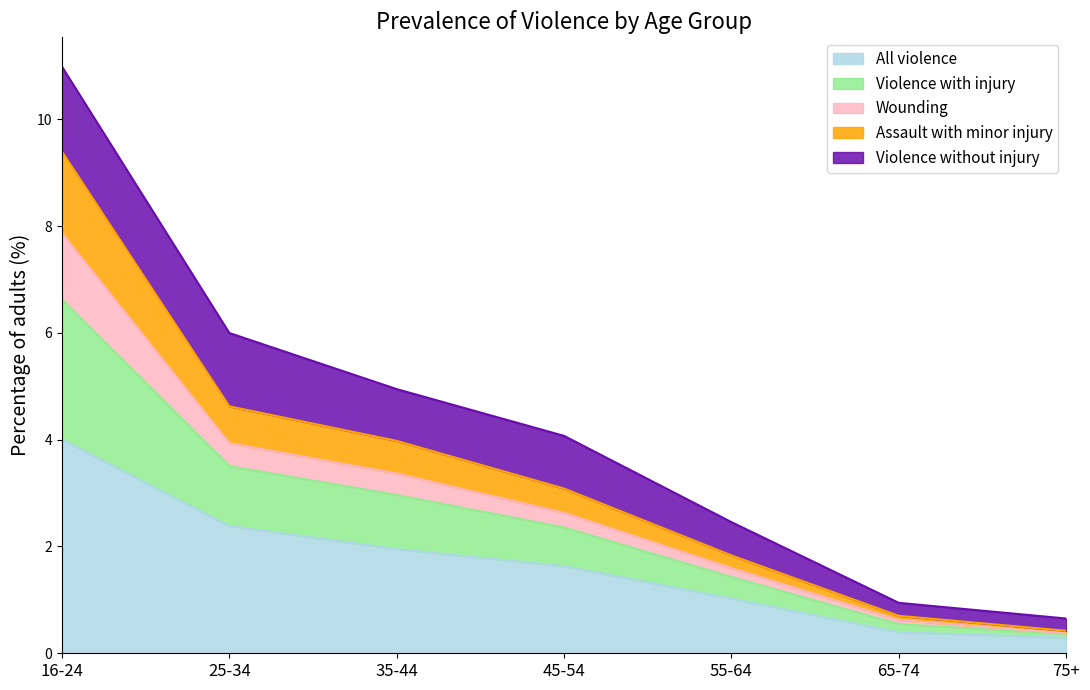

Between 65-74 and 75+, which series saw the biggest shift?

Violence with injury